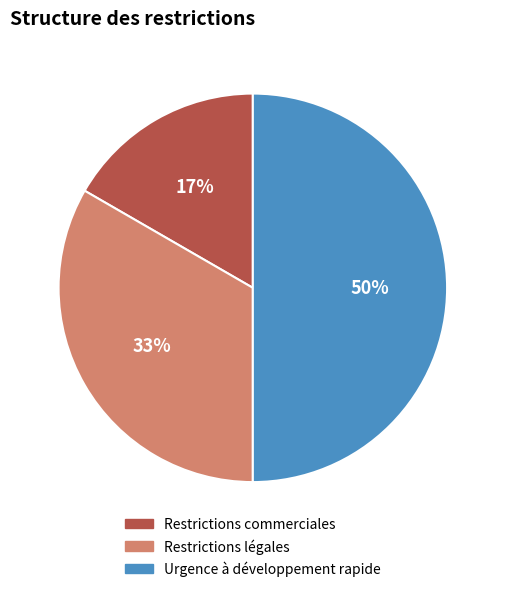

The Restrictions légales slice represents 26% of the pie. True or false?

False